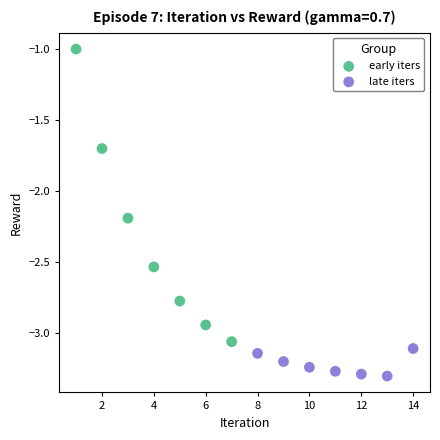

What are all the series names shown in the legend?

early iters, late iters